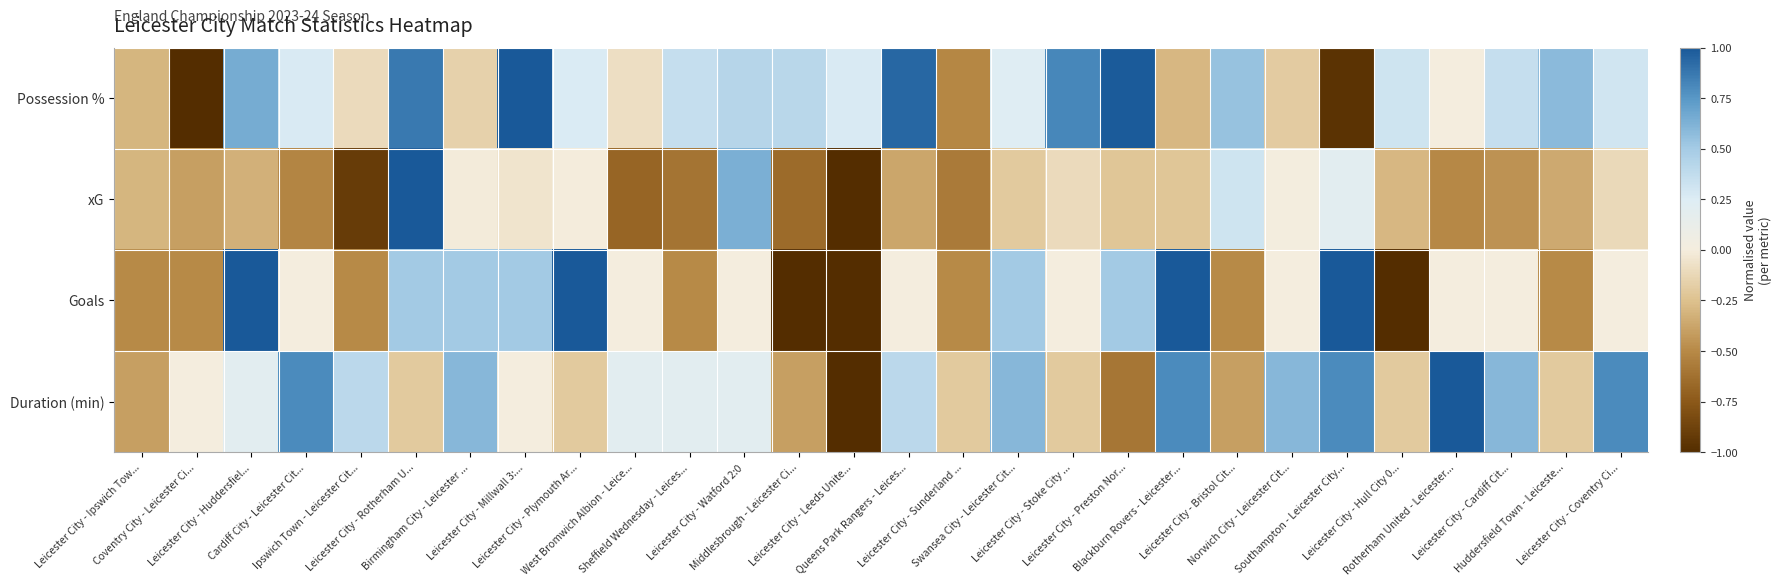

What is the maximum value shown in the chart?

1.0